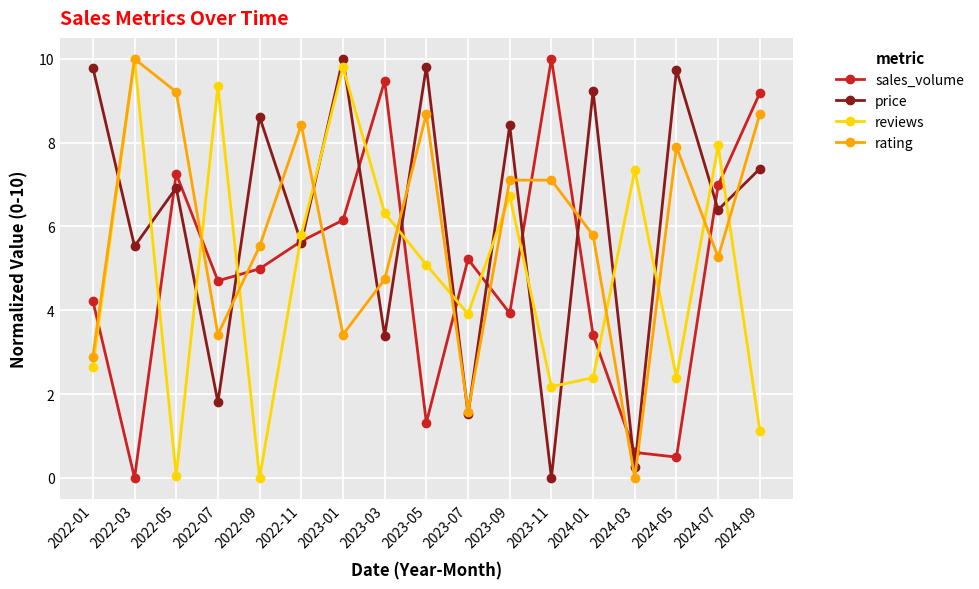

Is it true that rating equals 4.0 at 2023-11?

False